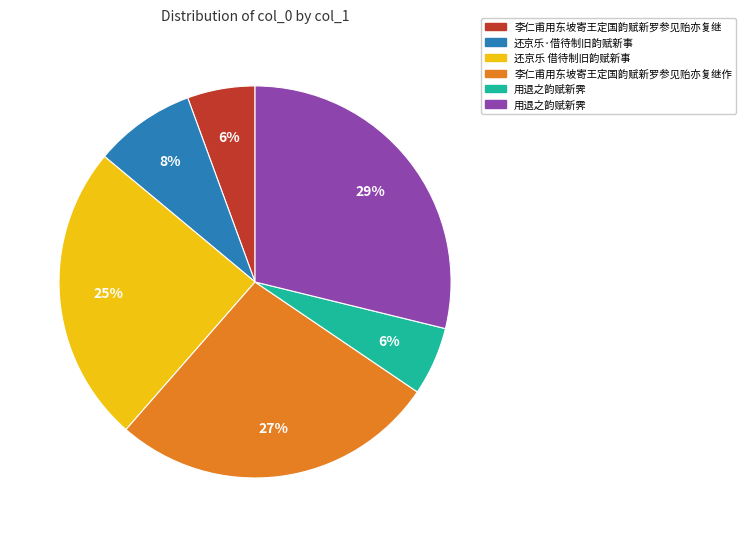

To the nearest percent, what is the difference between the largest and smallest slice percentages?

23%